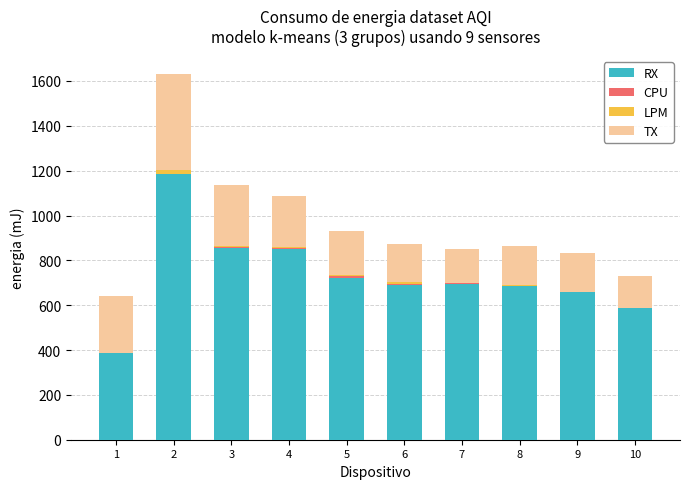

What is the sum of all RX values?

7315